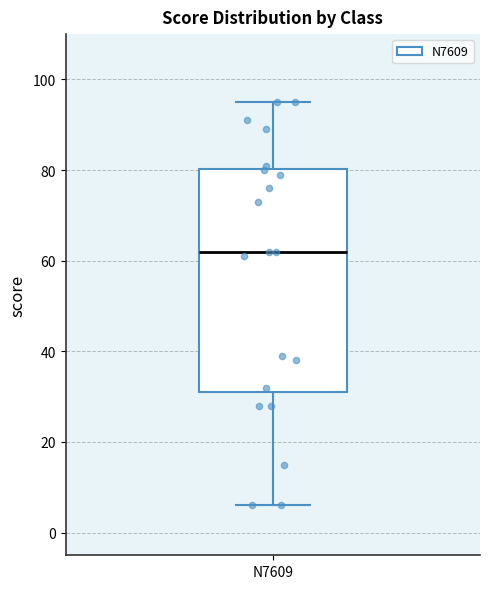

Transcribe this box plot: give where the median line is, the range the box spans, and where the two whiskers end, as read against the y-axis. The values are not printed on the chart, so give them approximately, as read against the axis.

median 62, box 32 to 80, whiskers 6 to 96